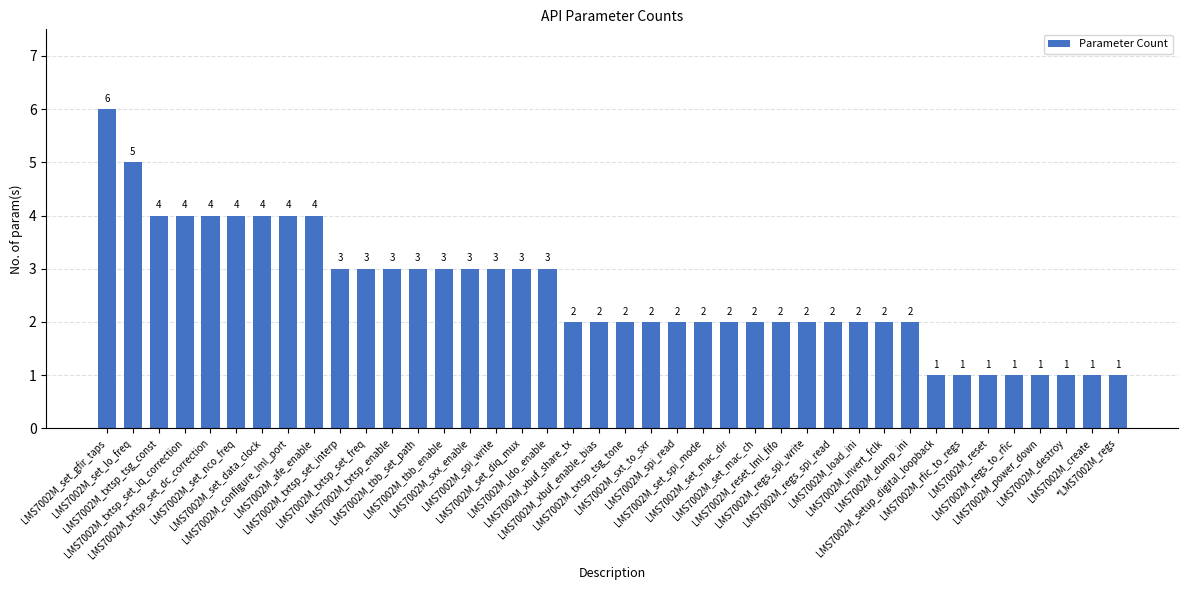

What is the change in value from LMS7002M_spi_write to LMS7002M_destroy?

-2